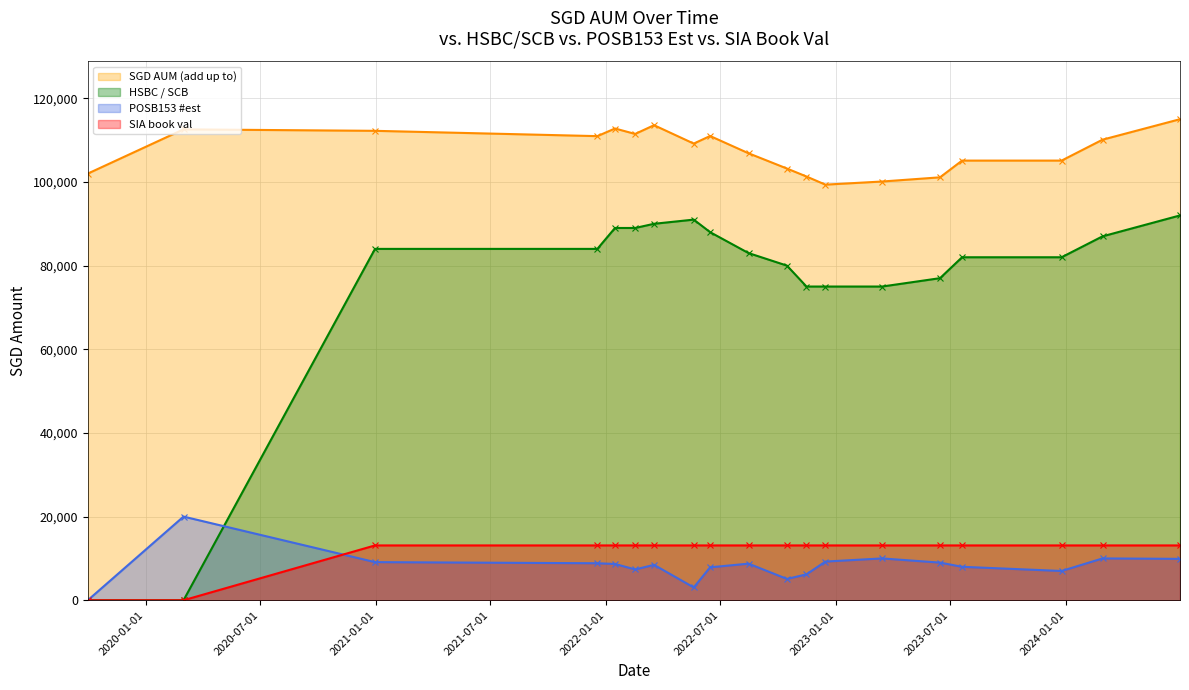

What is the label of the 14th point from the right?

2022-02-16